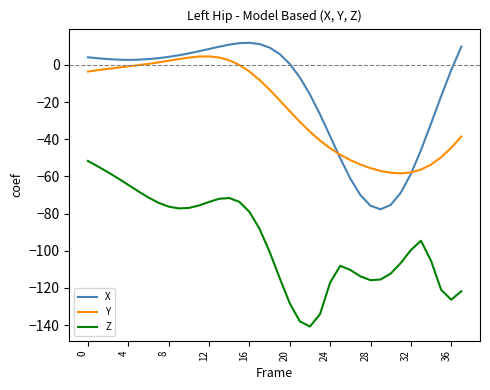

True or false: Y and Z intersect in this chart.

False